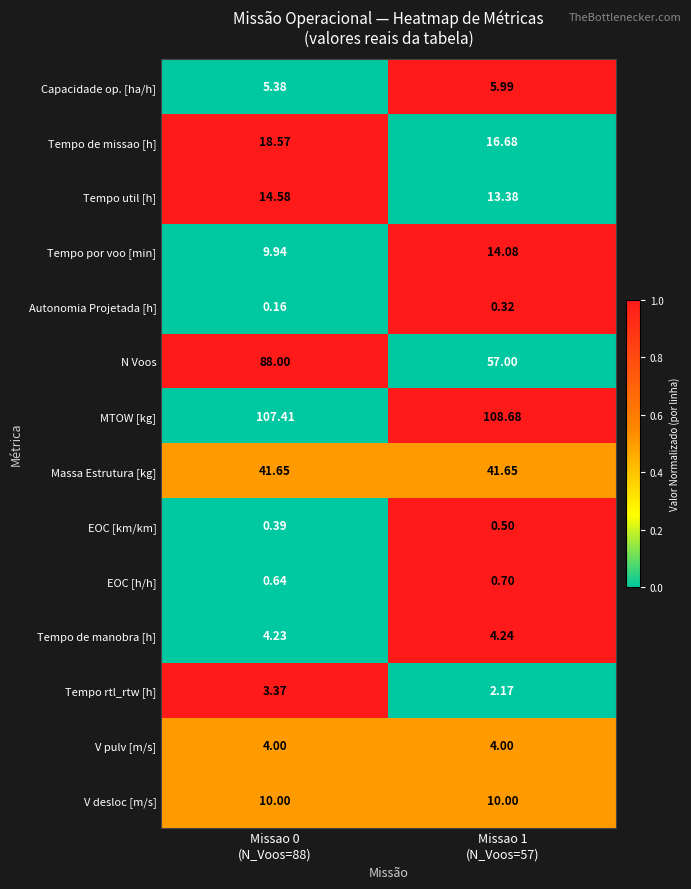

List the series in order of their peak value, highest first.

MTOW [kg], N Voos, Massa Estrutura [kg], Tempo de missao [h], Tempo util [h], Tempo por voo [min], V desloc [m/s], Capacidade op. [ha/h], Tempo de manobra [h], V pulv [m/s], Tempo rtl_rtw [h], EOC [h/h], EOC [km/km], Autonomia Projetada [h]